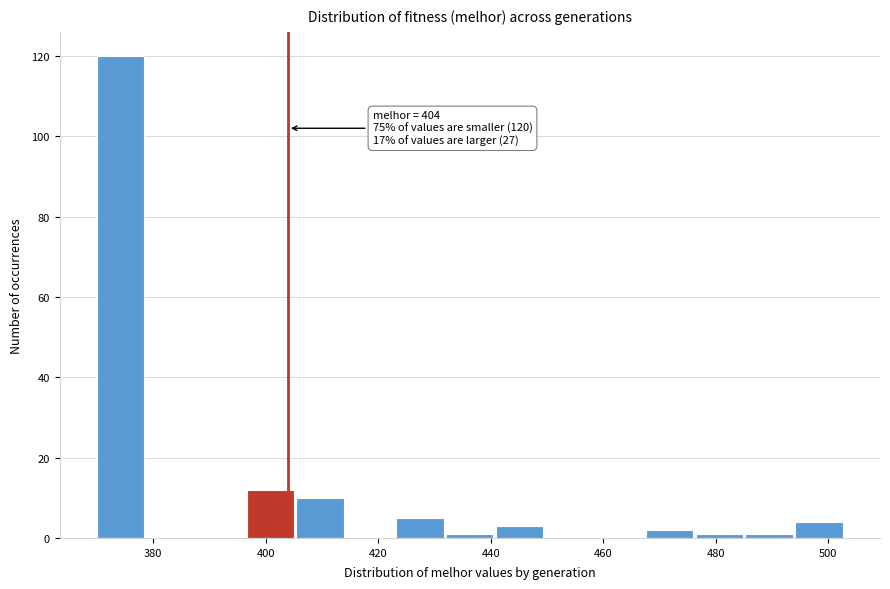

Over which range of the x-axis is the bar tallest?

370 to 378